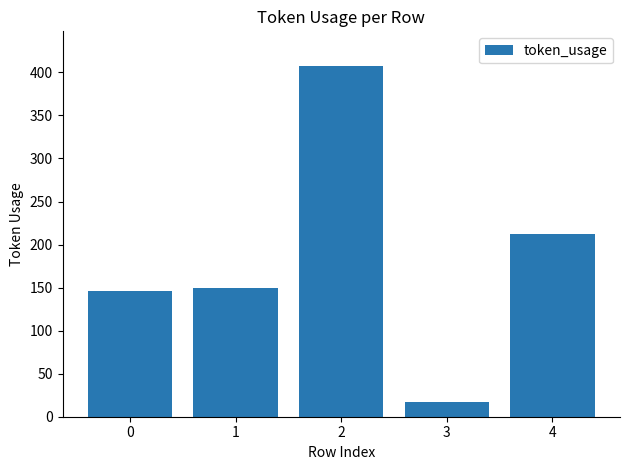

What is the sum of all values?

931